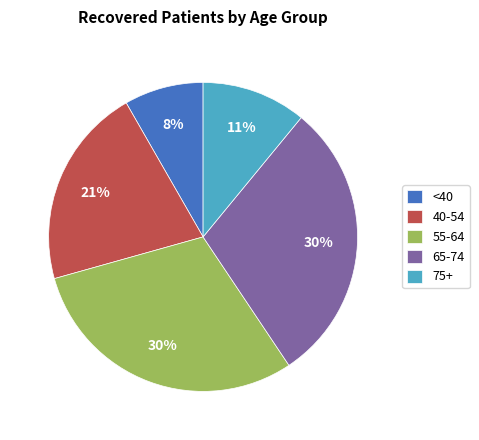

How many slices are in this pie chart?

5